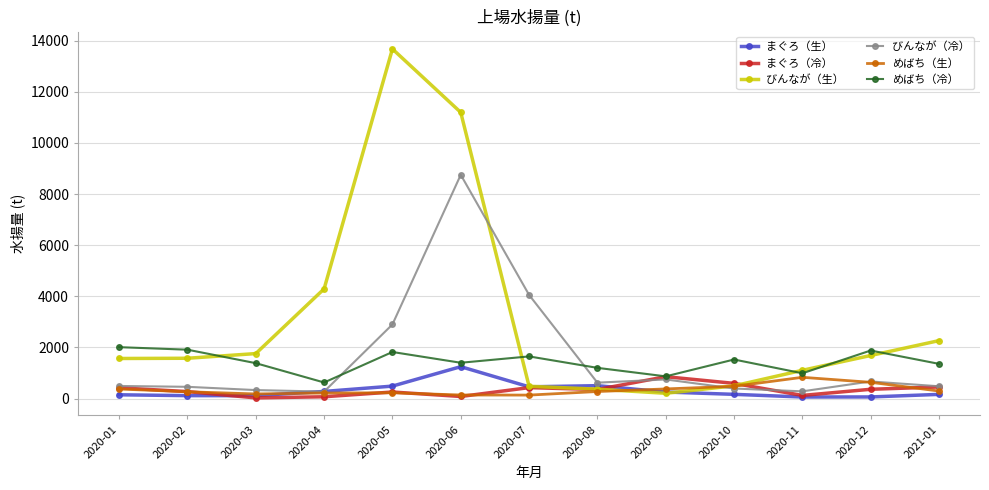

At which category is the sum across all series the highest?

2020-06